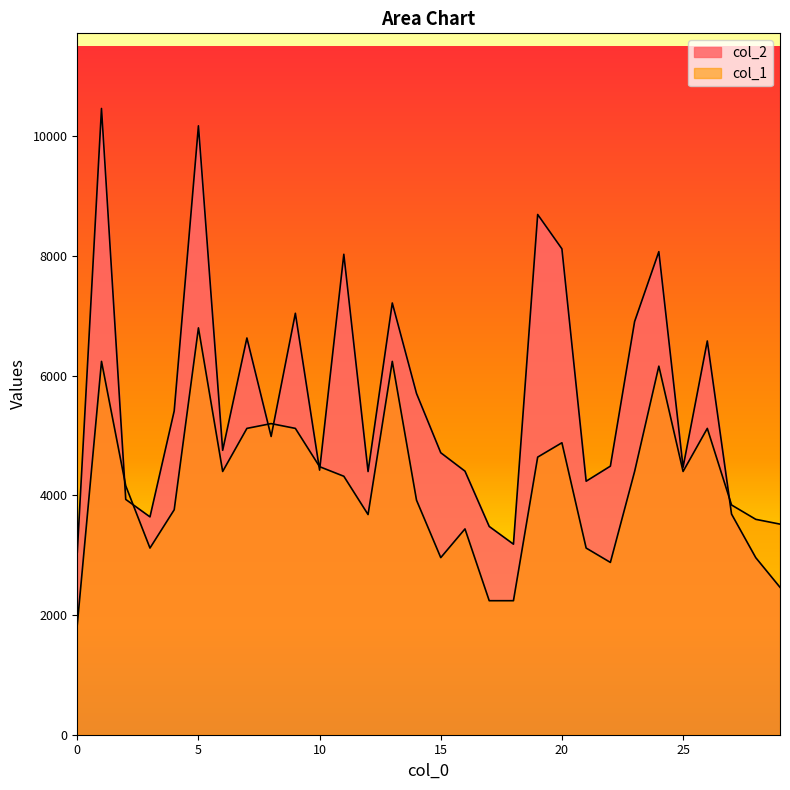

Which series changed the most between 11 and 16?

col_2